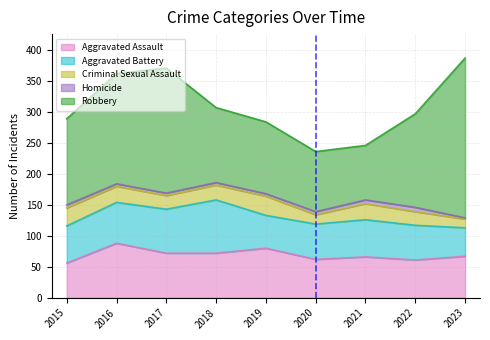

At which label does Criminal Sexual Assault reach its peak?

2019